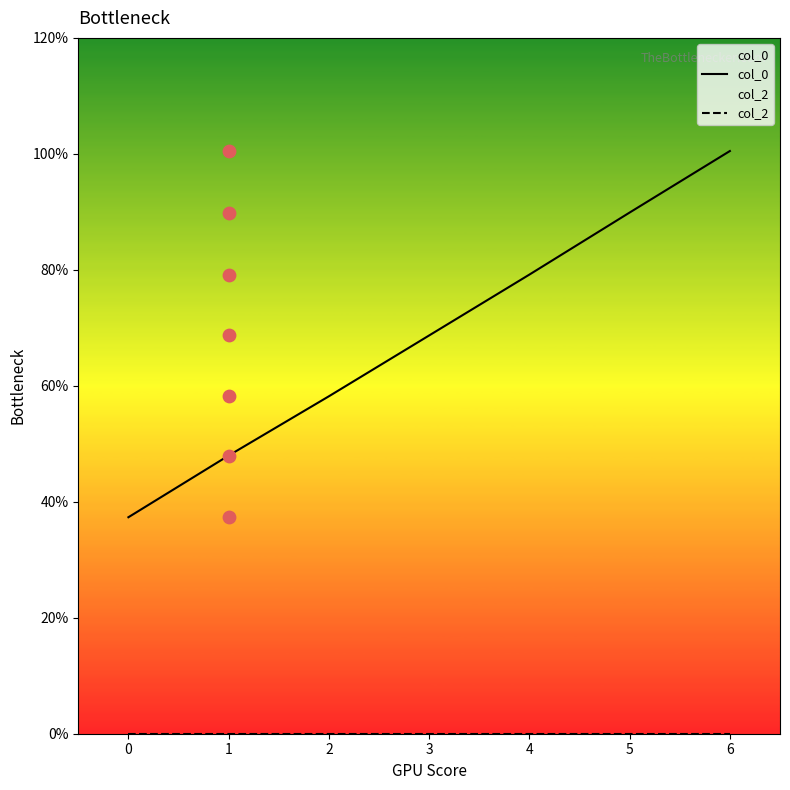

Which series has the largest total across all categories?

col_0